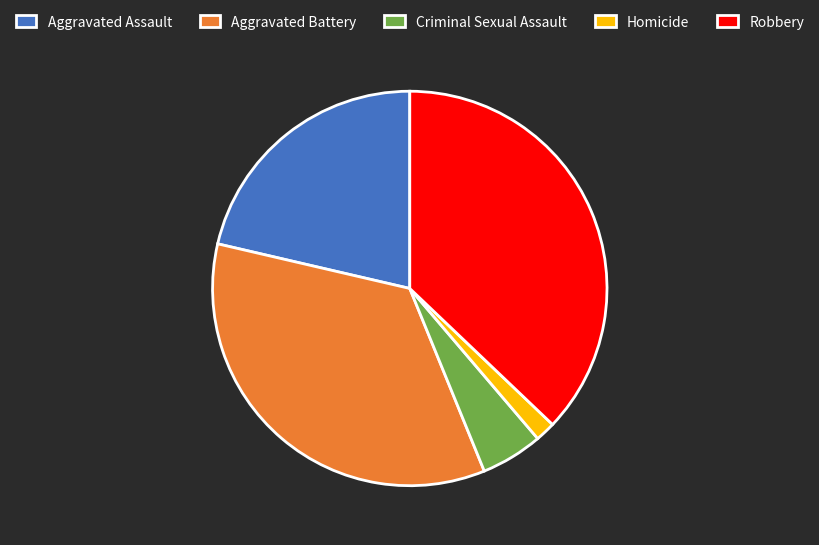

The Aggravated Assault slice represents 35% of the pie. True or false?

False